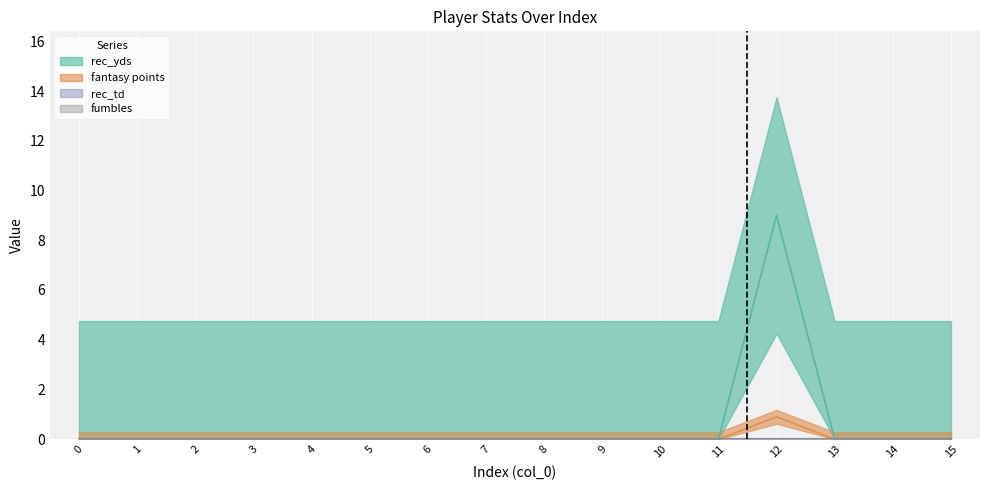

At how many categories does at least one series exceed 8?

1